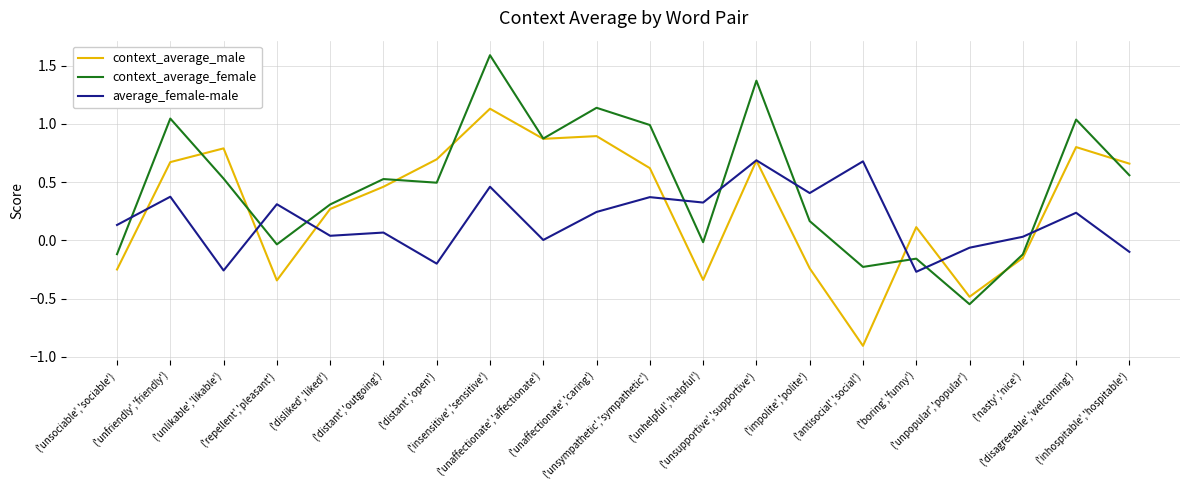

What is the smallest value displayed?

-0.9